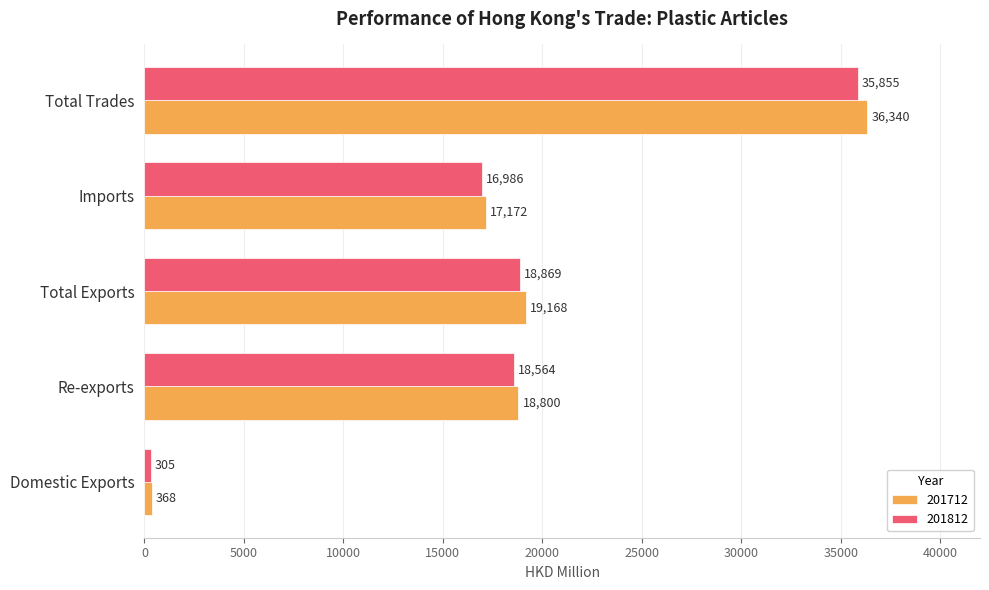

What is the greatest value displayed?

36339.8